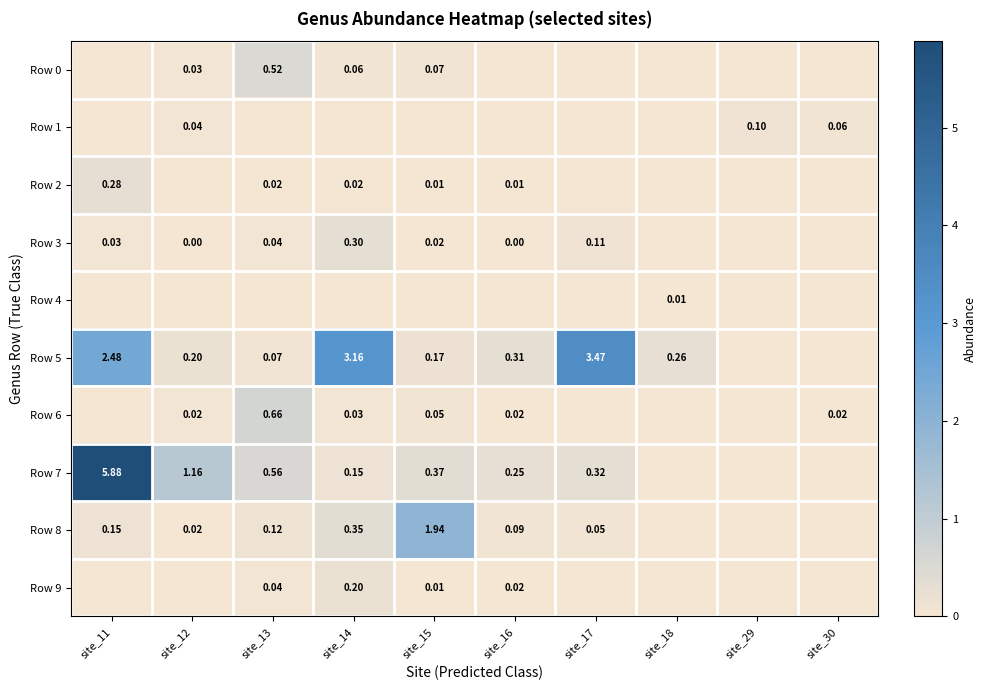

Is the value of Row 6 at site_15 greater than the value of Row 9 at site_13?

Yes